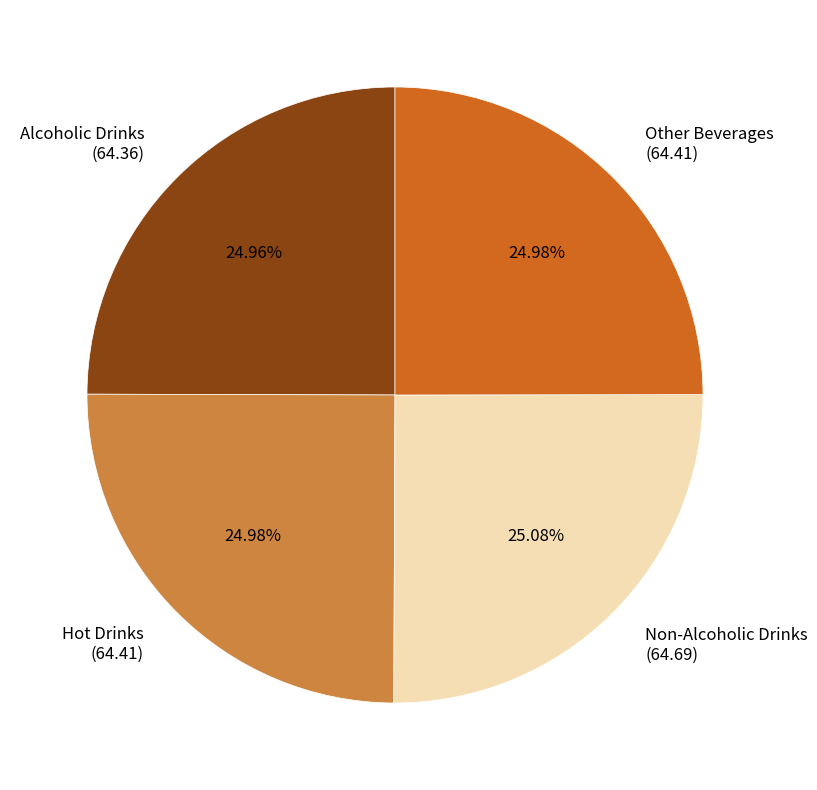

What is the total percentage of Alcoholic Drinks and Hot Drinks?

49.9%